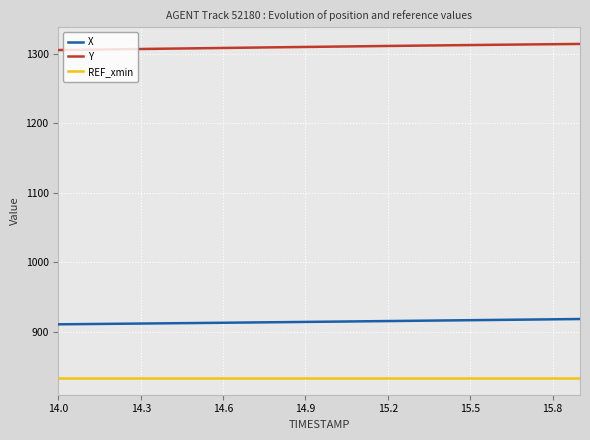

Does the chart have visible grid lines?

Yes